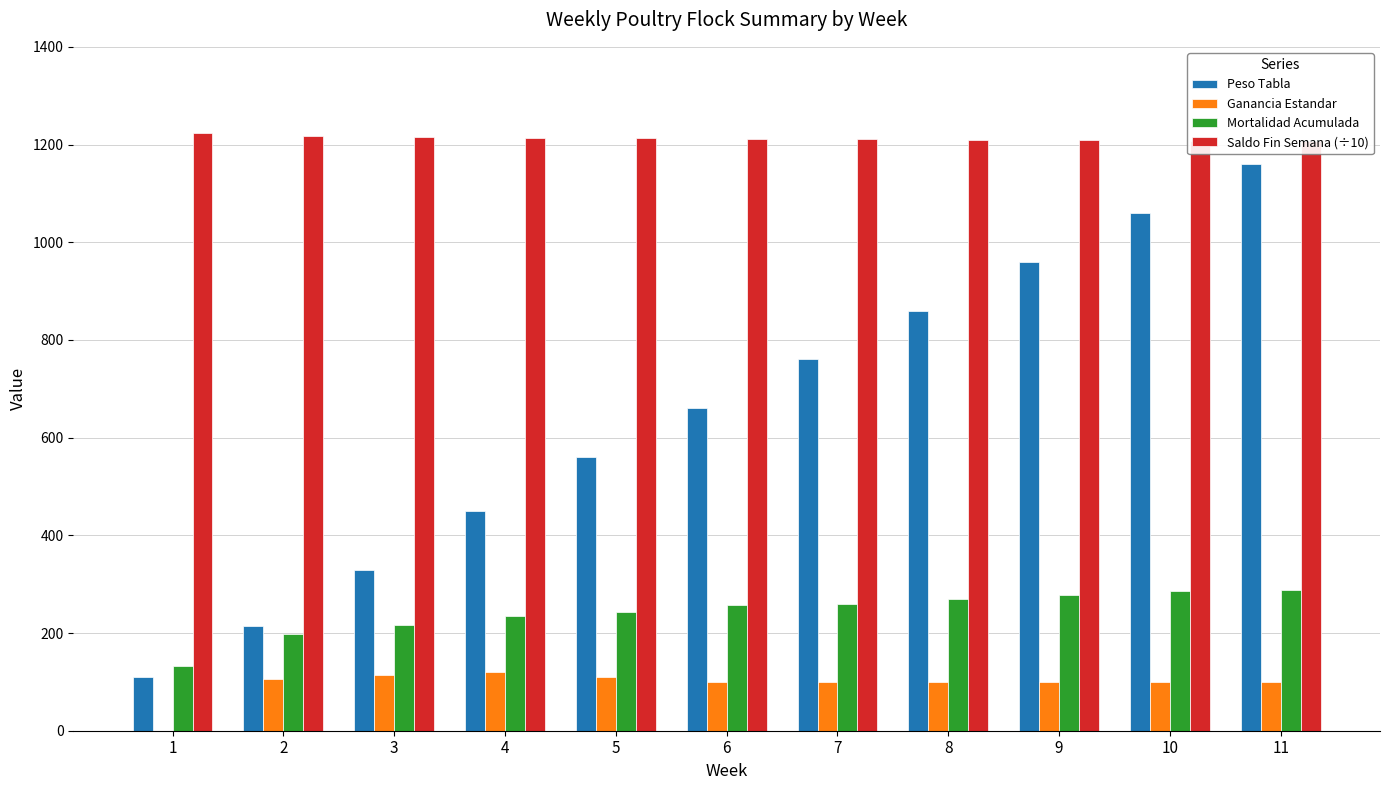

How many data points in Mortalidad Acumulada are above 258?

5